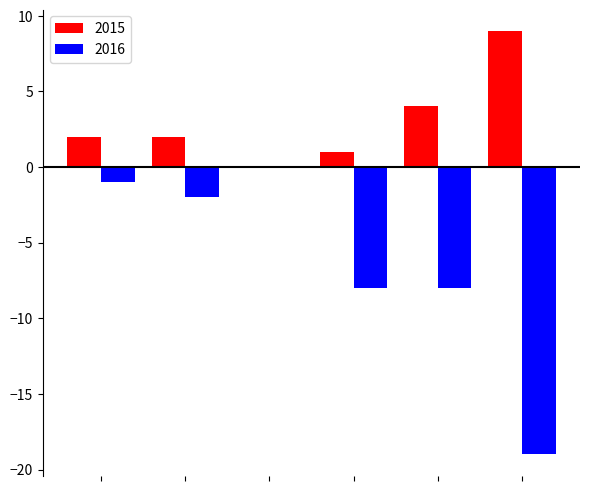

Which series has the largest total across all categories?

2015